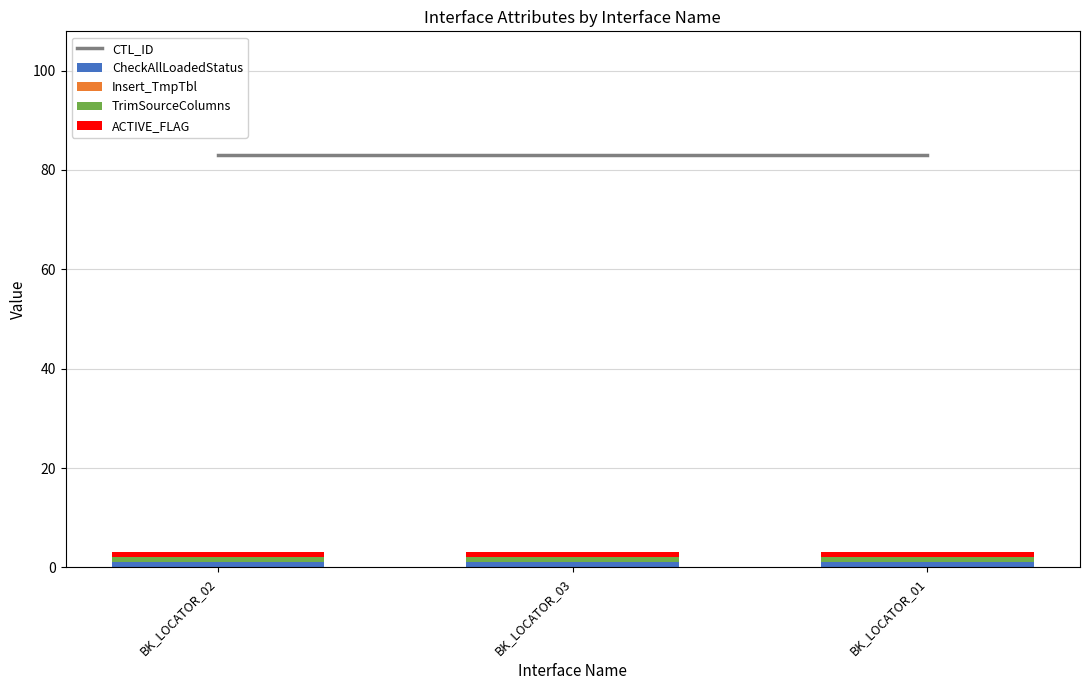

Rank the categories by ACTIVE_FLAG value from lowest to highest.

BK_LOCATOR_02, BK_LOCATOR_03, BK_LOCATOR_01